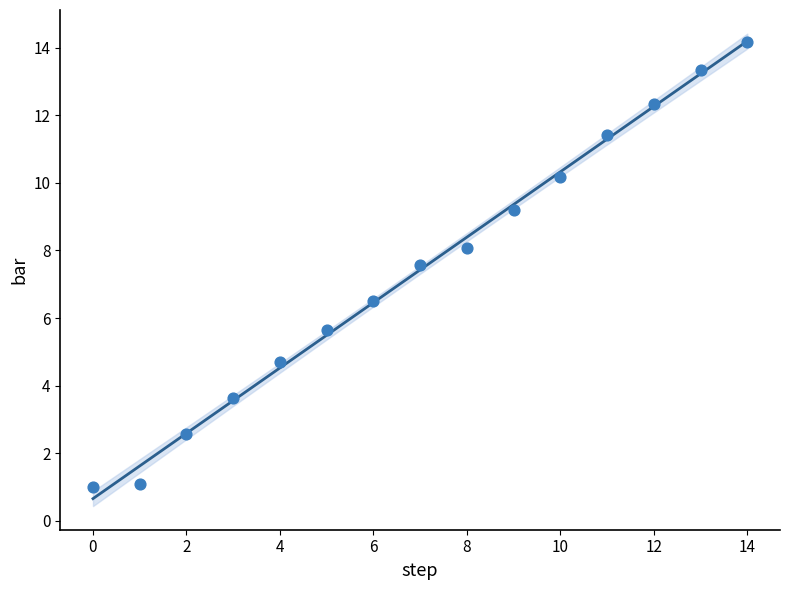

What is the range of Y values (max minus min)?

13.2